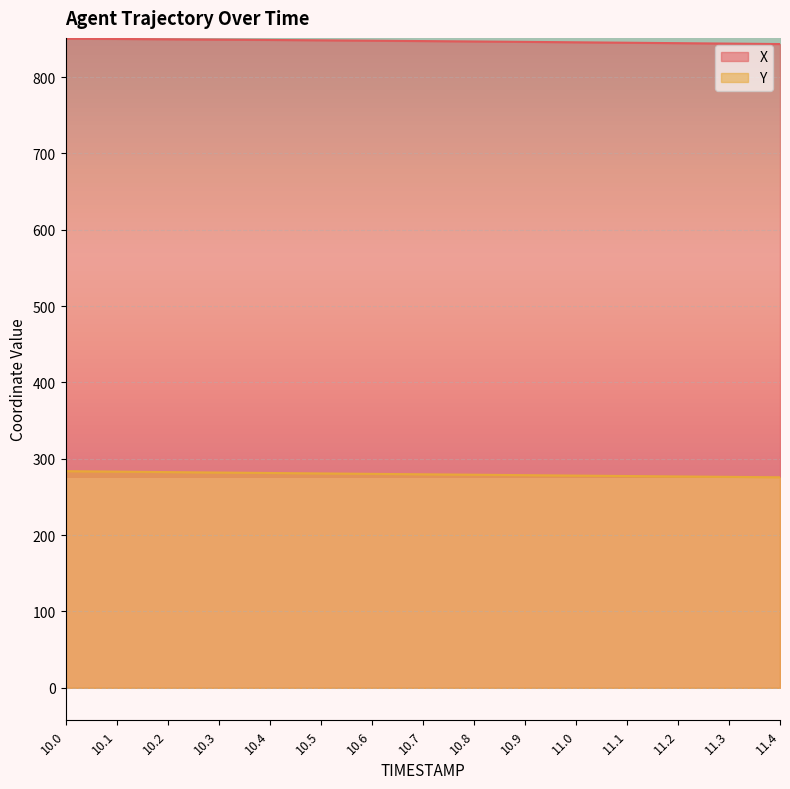

What value does the Y series have at 10.8?

279.1